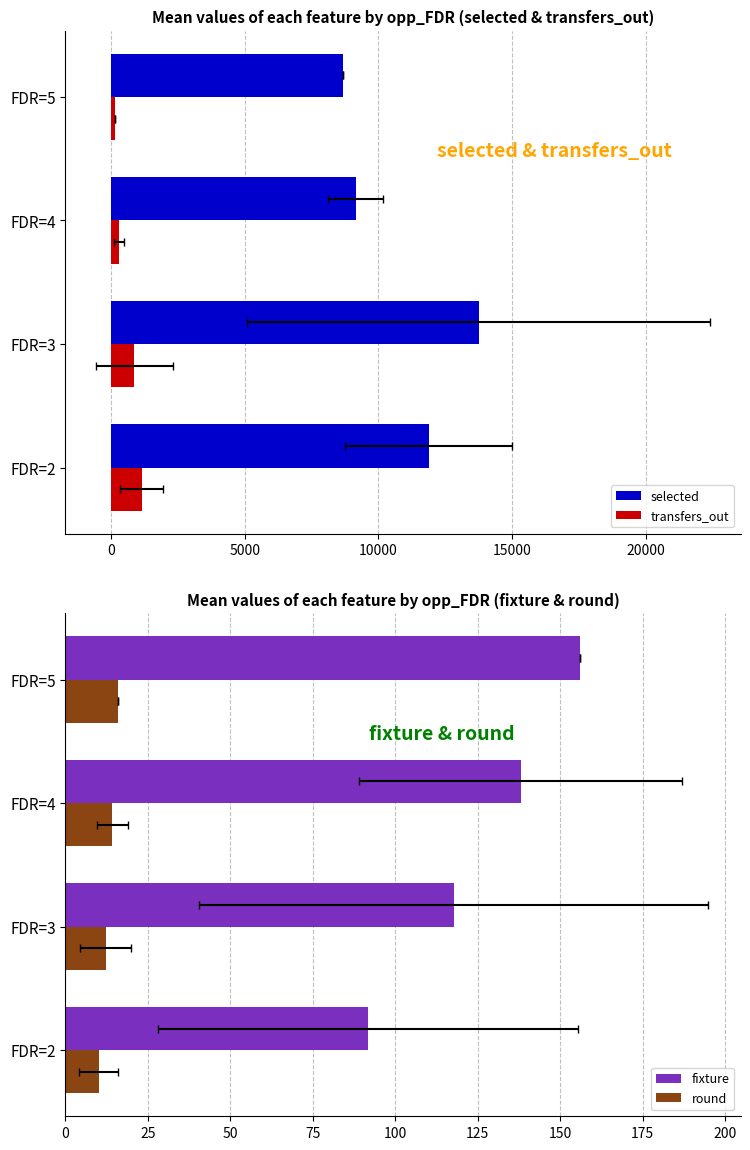

How many data points in transfers_out are above 873?

2